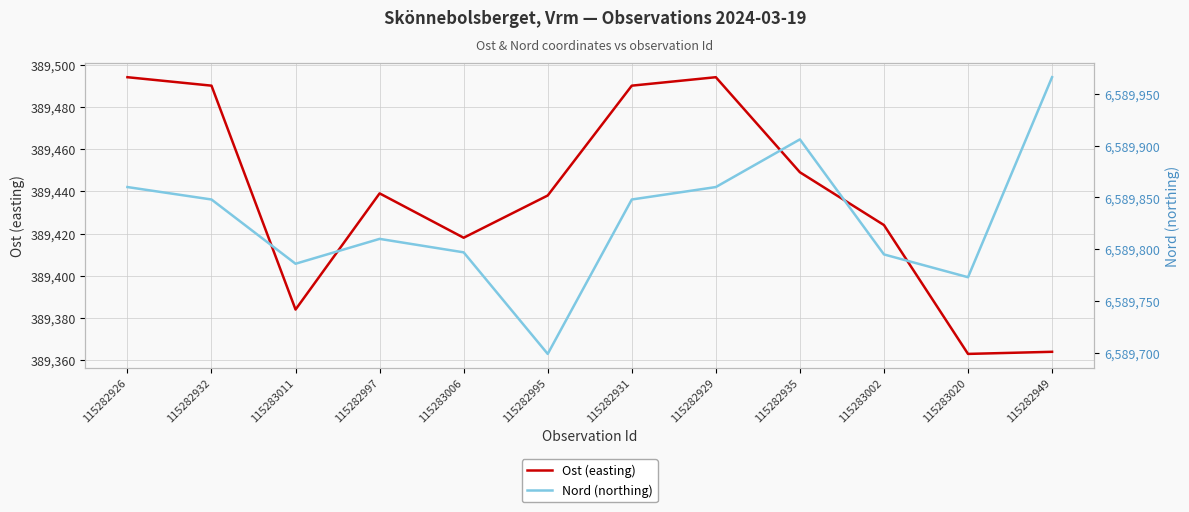

Reading left to right, what are all the values shown in this chart?

Ost (easting): 389494	389490	389384	389439	389418	389438	389490	389494	389449	389424	389363	389364
Nord (northing): 6589860	6589848	6589786	6589810	6589797	6589699	6589848	6589860	6589906	6589795	6589773	6589966